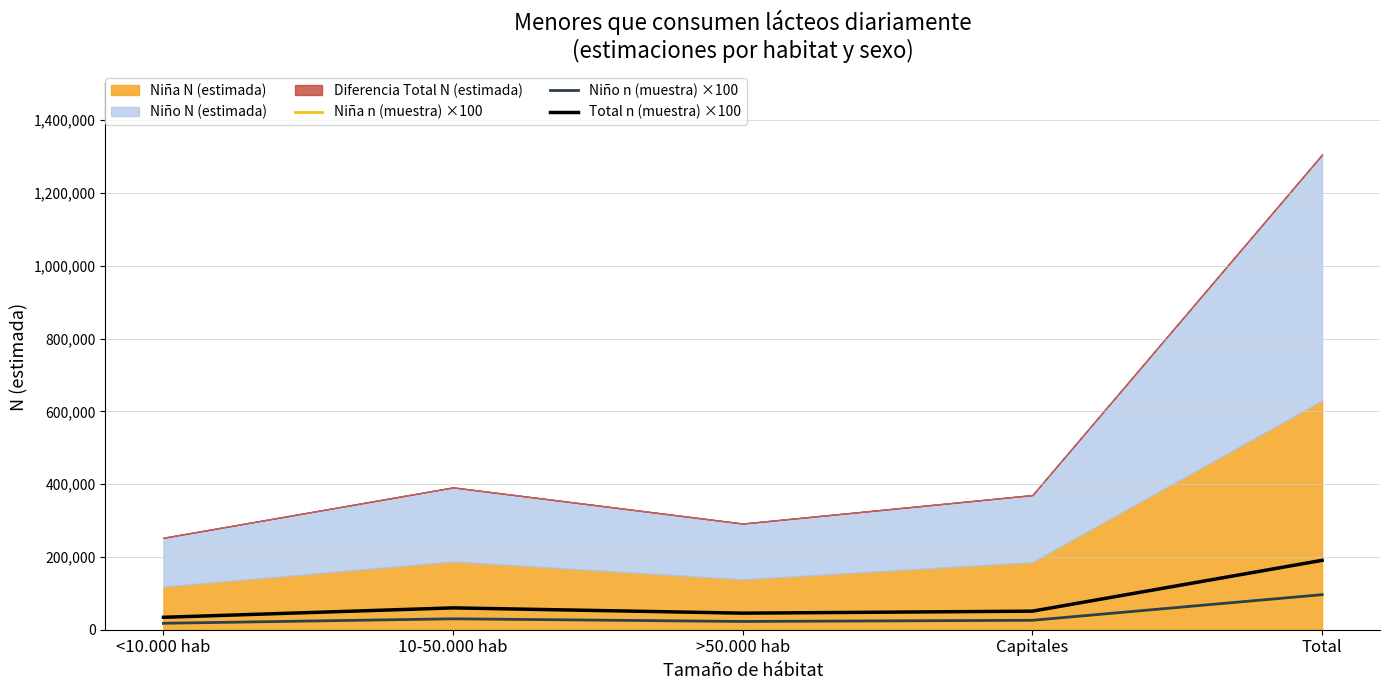

Does the chart display data point markers on the line(s)?

No